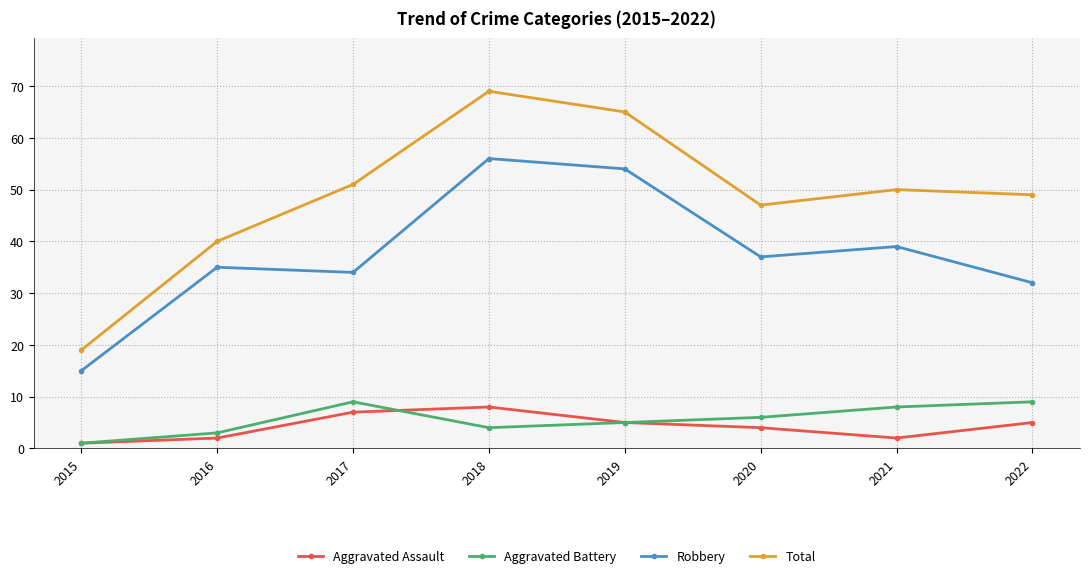

What is the difference between the maximum and minimum values in the Aggravated Assault series?

7